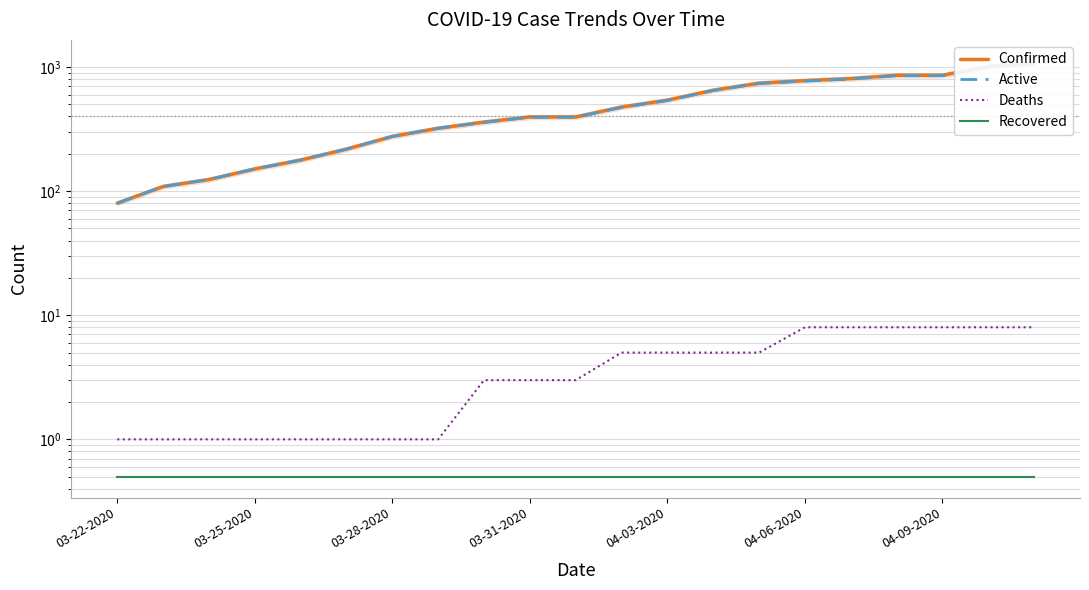

What is the sum of all Confirmed values?

10399.0